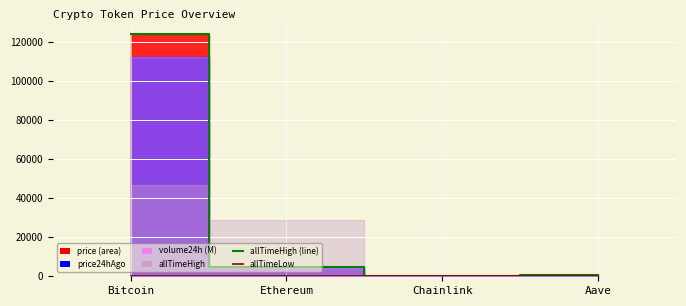

In allTimeLow, how many points are lower than both neighbors (excluding endpoints)?

1